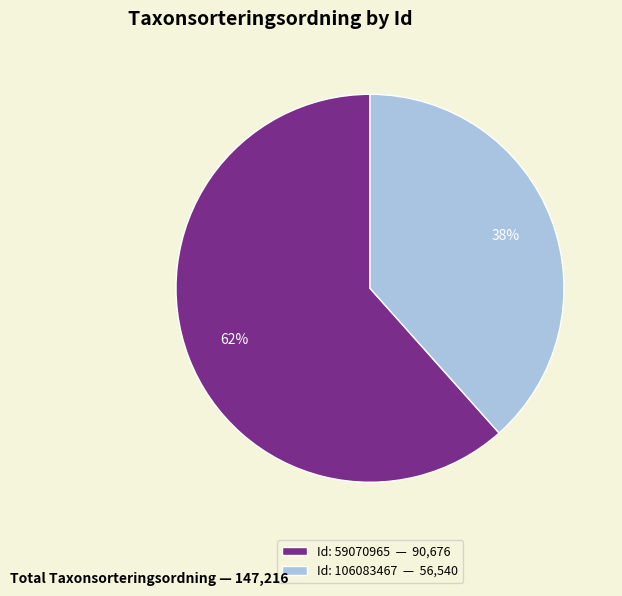

To the nearest percent, what is the average slice percentage?

50%